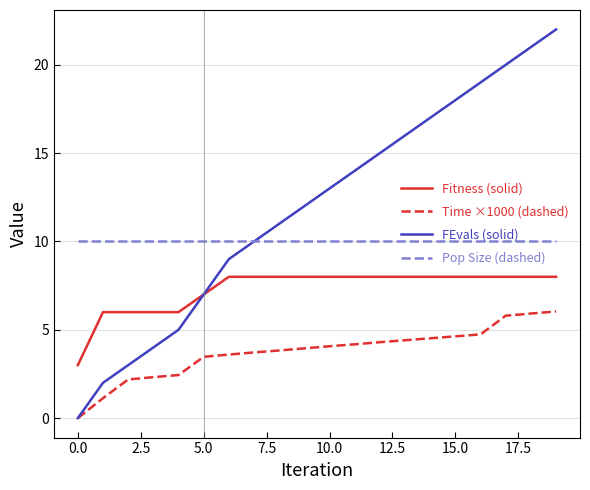

What is the sum of all Fitness (solid) values?

146.0